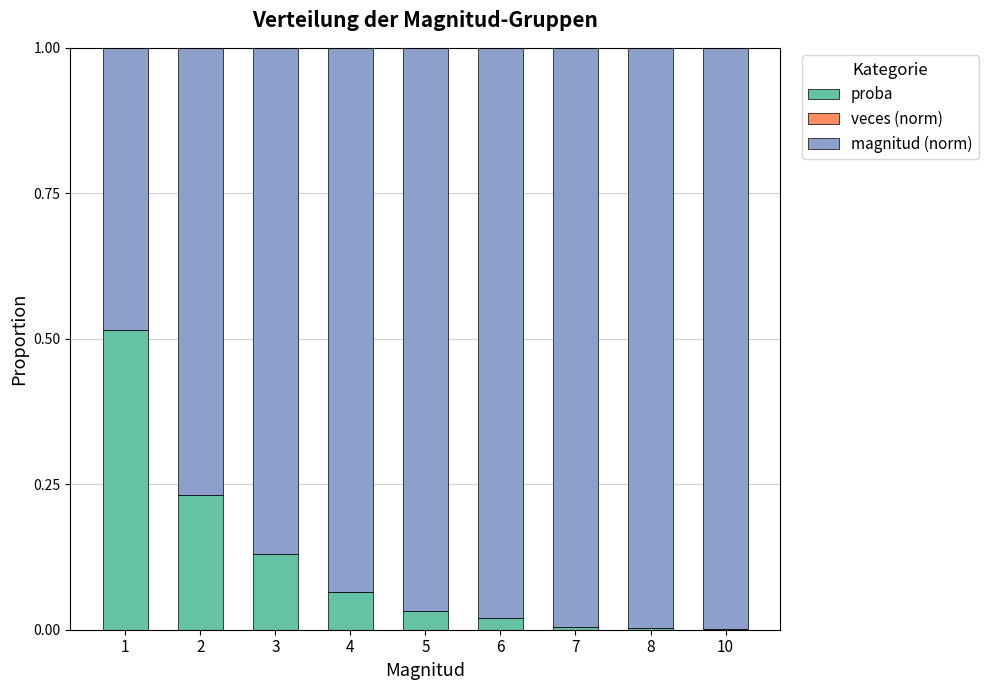

List the series in order of their peak value, highest first.

magnitud (norm), proba, veces (norm)